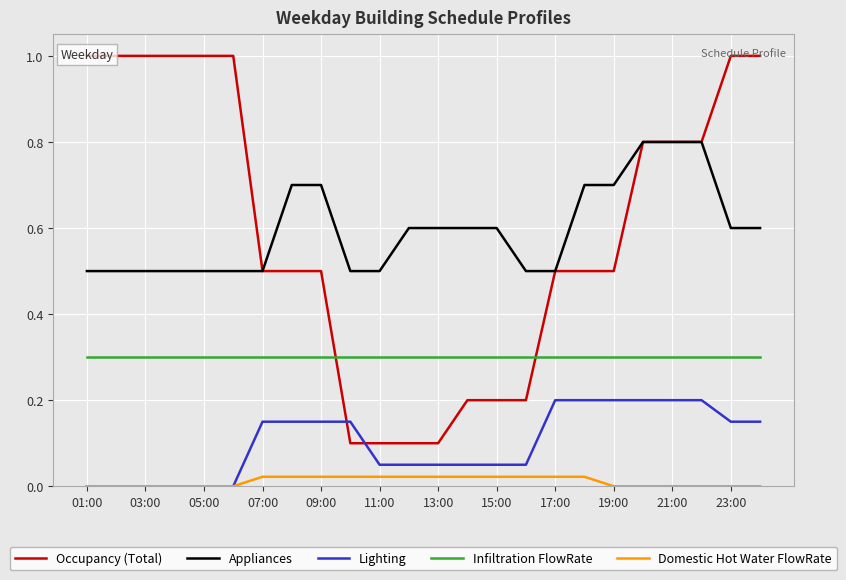

Reading right to left, what are all the values shown in this chart?

Occupancy (Total): 1.0	1.0	0.8	0.8	0.8	0.5	0.5	0.5	0.2	0.2	0.2	0.1	0.1	0.1	0.1	0.5	0.5	0.5	1.0	1.0	1.0	1.0	1.0	1.0
Appliances: 0.6	0.6	0.8	0.8	0.8	0.7	0.7	0.5	0.5	0.6	0.6	0.6	0.6	0.5	0.5	0.7	0.7	0.5	0.5	0.5	0.5	0.5	0.5	0.5
Lighting: 0.1	0.1	0.2	0.2	0.2	0.2	0.2	0.2	0.1	0.1	0.1	0.1	0.1	0.1	0.1	0.1	0.1	0.1	0.0	0.0	0.0	0.0	0.0	0.0
Infiltration FlowRate: 0.3	0.3	0.3	0.3	0.3	0.3	0.3	0.3	0.3	0.3	0.3	0.3	0.3	0.3	0.3	0.3	0.3	0.3	0.3	0.3	0.3	0.3	0.3	0.3
Domestic Hot Water FlowRate: 0.0	0.0	0.0	0.0	0.0	0.0	0.0	0.0	0.0	0.0	0.0	0.0	0.0	0.0	0.0	0.0	0.0	0.0	0.0	0.0	0.0	0.0	0.0	0.0